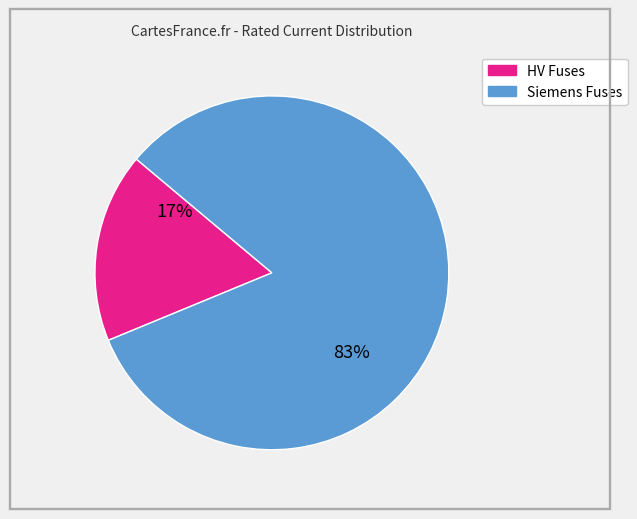

To the nearest percent, what is the average slice percentage?

50%